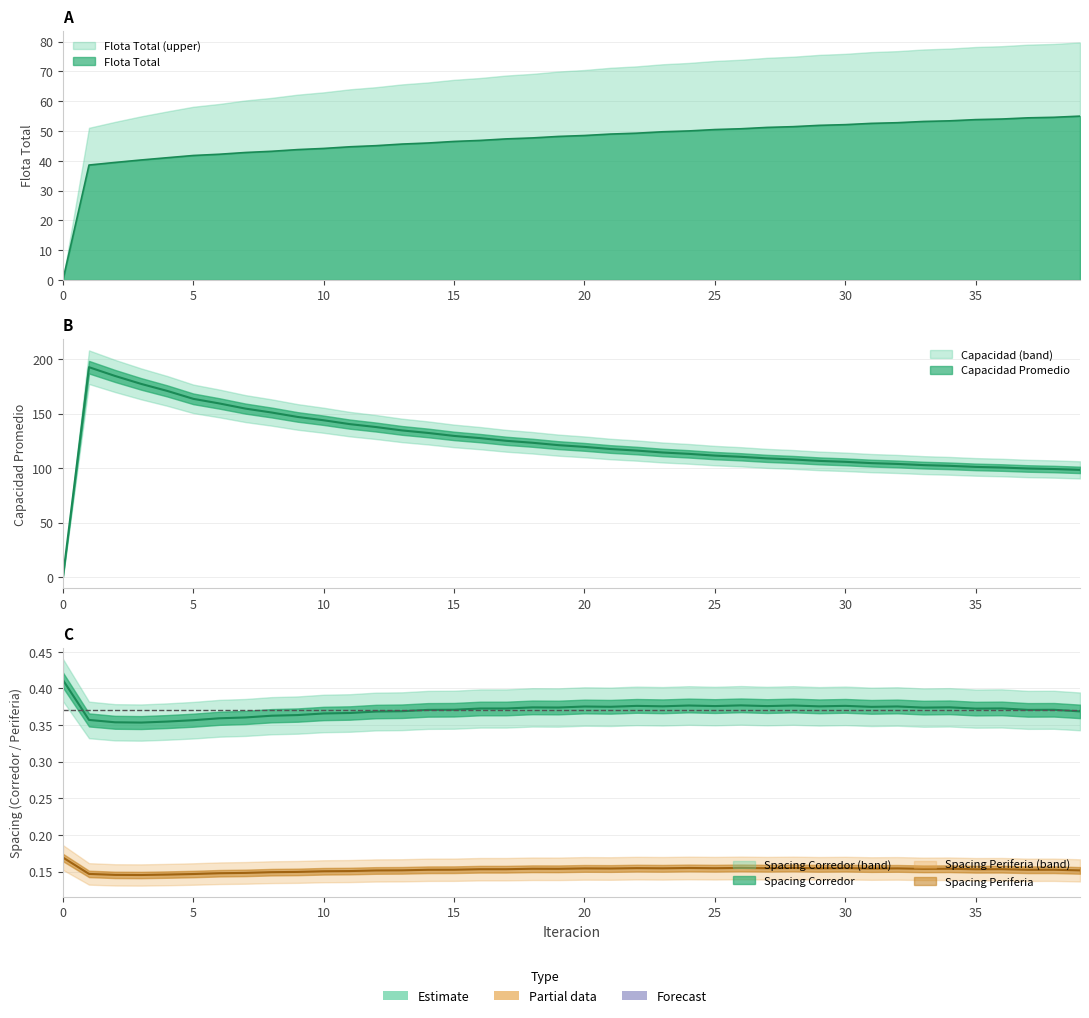

Where is Spacing Periferia nearest to the value 0?

3